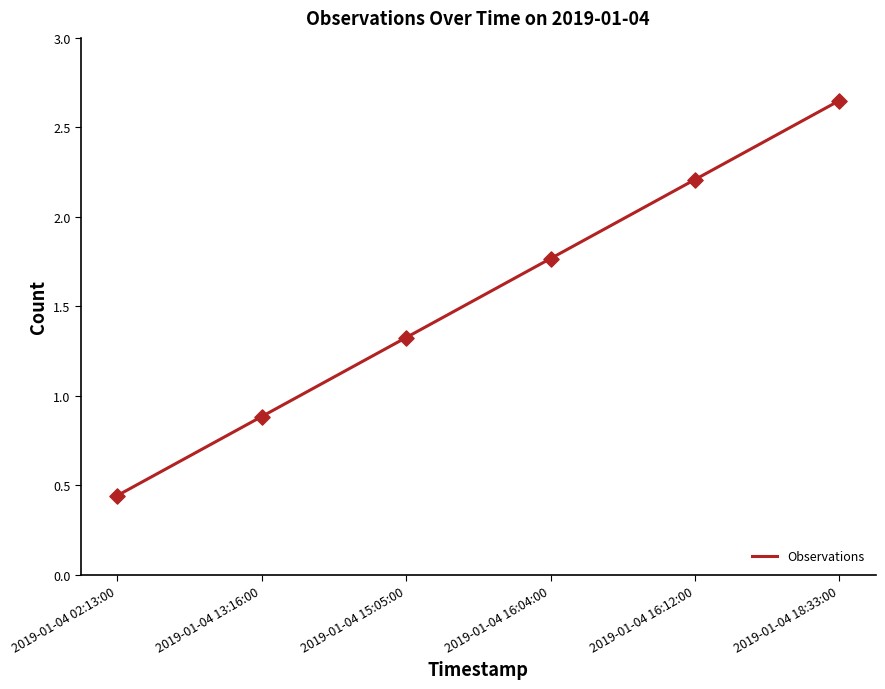

Between 2019-01-04 13:16:00 and 2019-01-04 15:05:00, which is larger?

2019-01-04 15:05:00